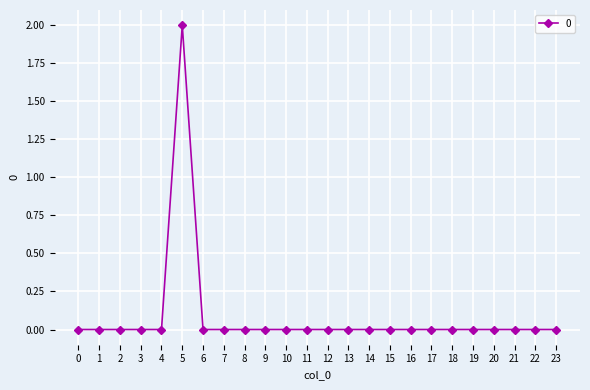

What is the difference between the maximum and minimum values?

2